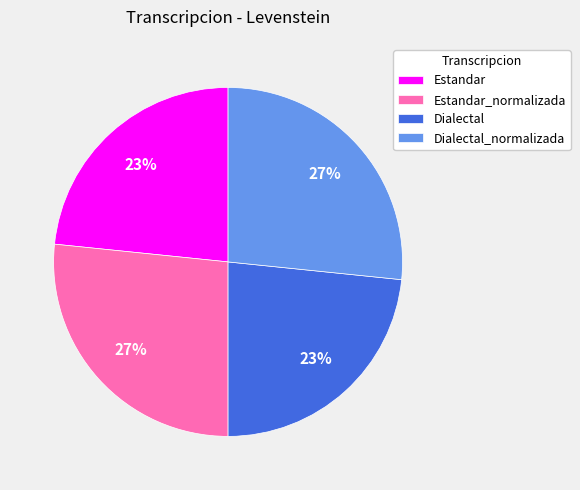

Is there a majority slice in this chart?

No